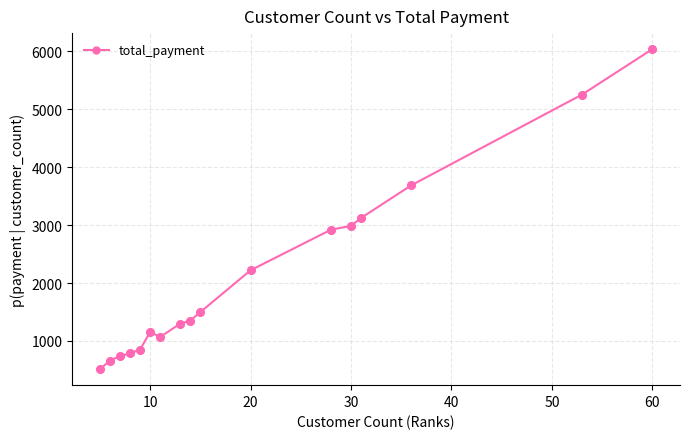

What is the difference between the second highest and minimum values?

4737.2